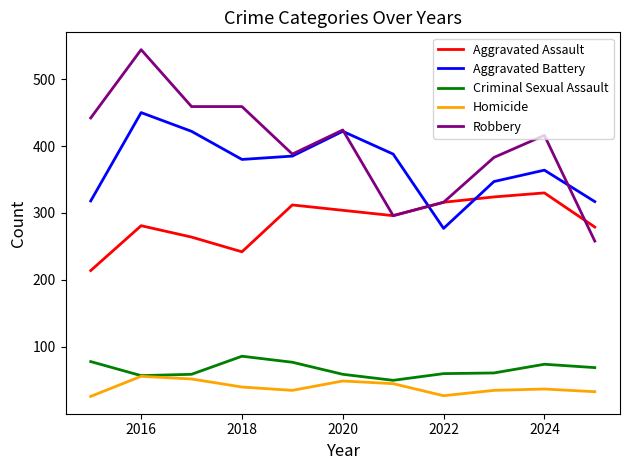

True or false: Aggravated Assault and Homicide cross at least once.

False